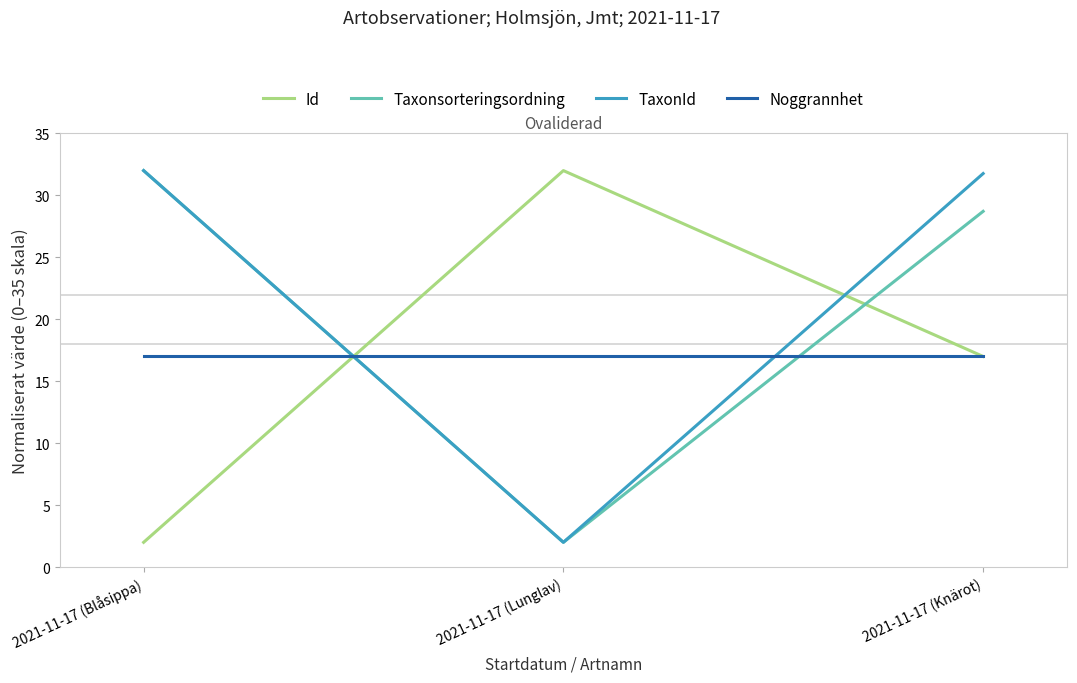

What is the spread (max minus min) of values at 2021-11-17 (Lunglav)?

30.0